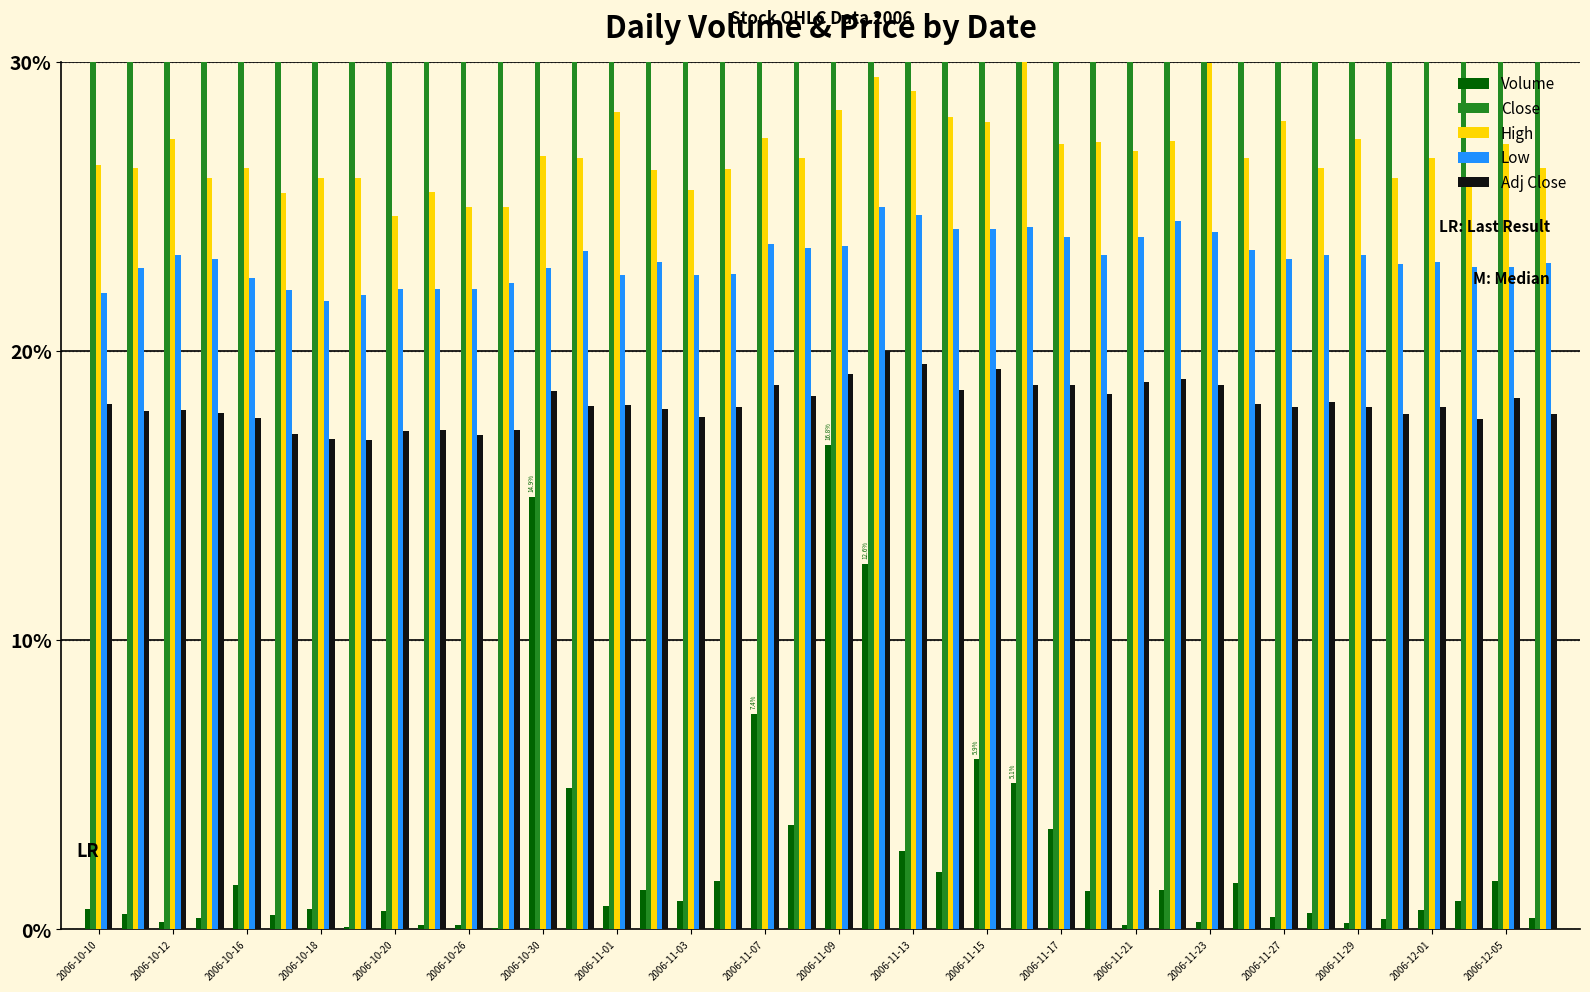

The Low series shows 7.1 at 2006-10-26. True or false?

False